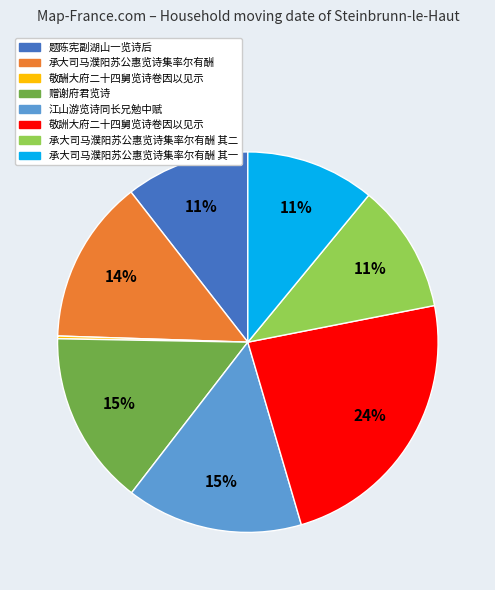

Which slice is the largest?

敬詶大府二十四舅览诗卷因以见示